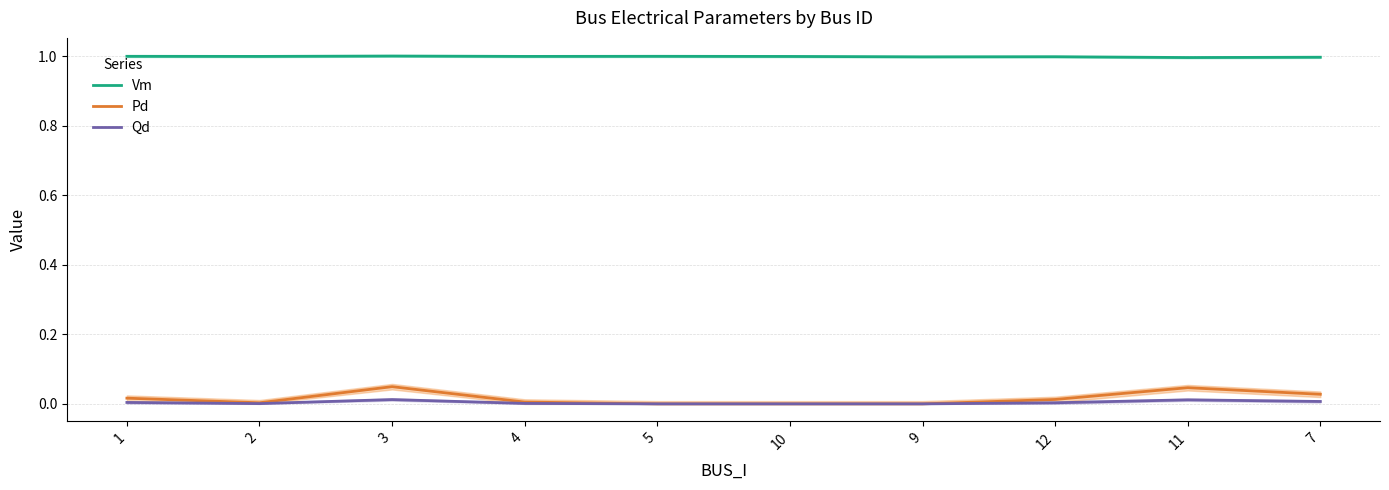

What position from the right is 1?

10